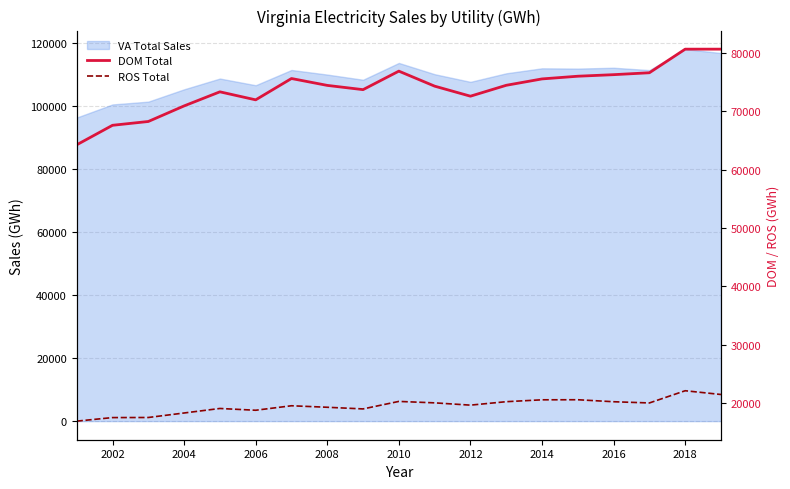

What is the maximum value for DOM Total?

80663.4